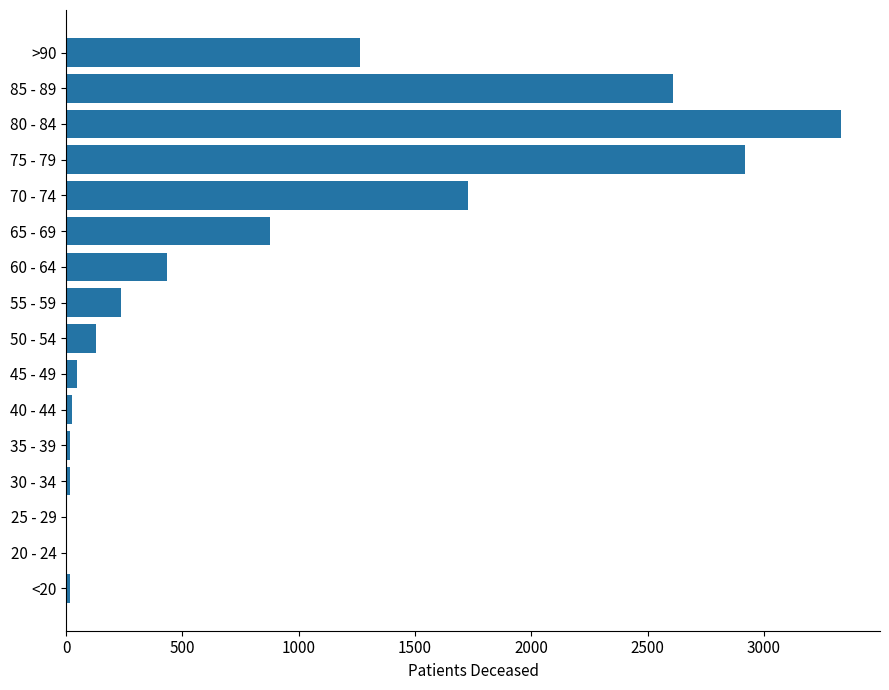

Are the bars horizontal?

Yes